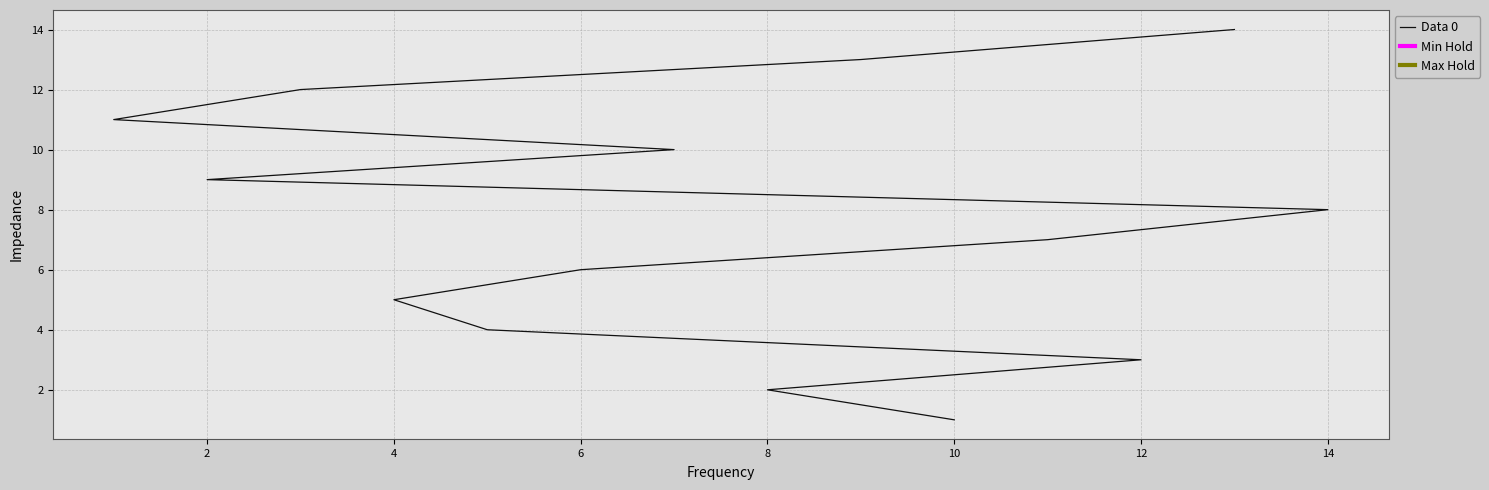

What is the sum of all values?

105